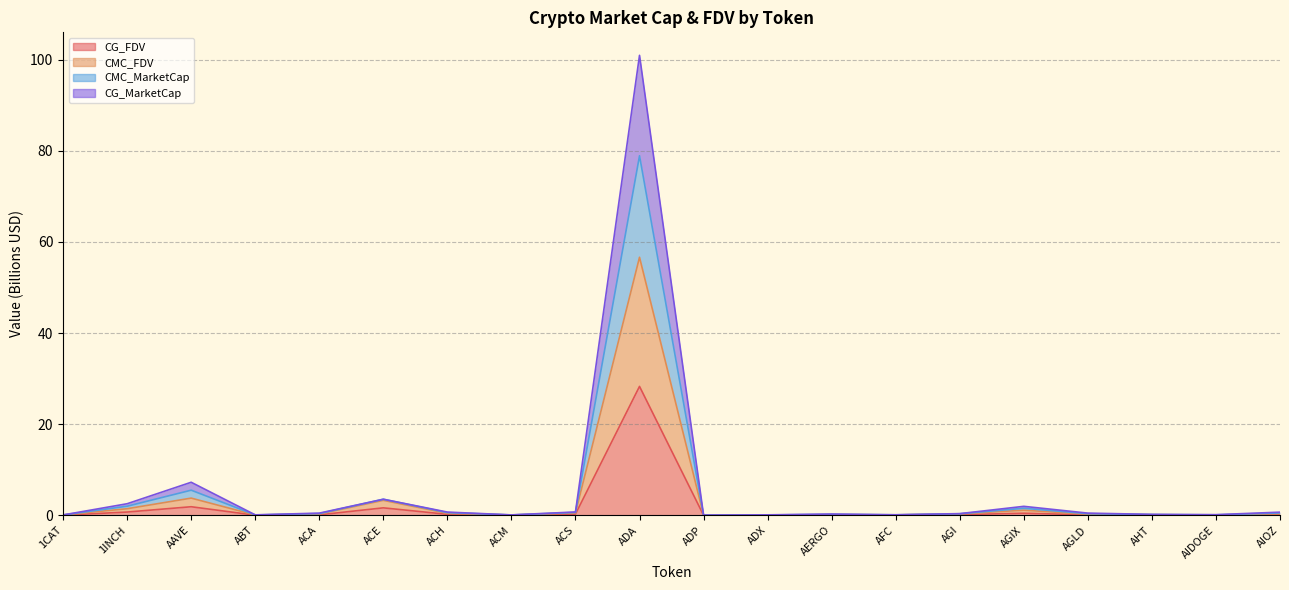

What is the maximum value for CG_FDV?

28.3